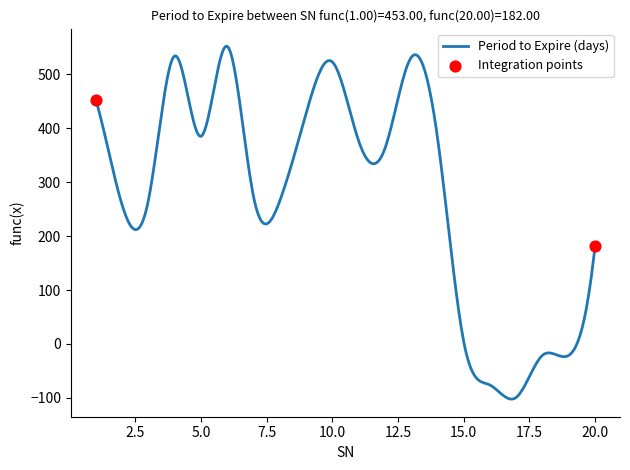

What is the minimum value shown in the chart?

-102.1